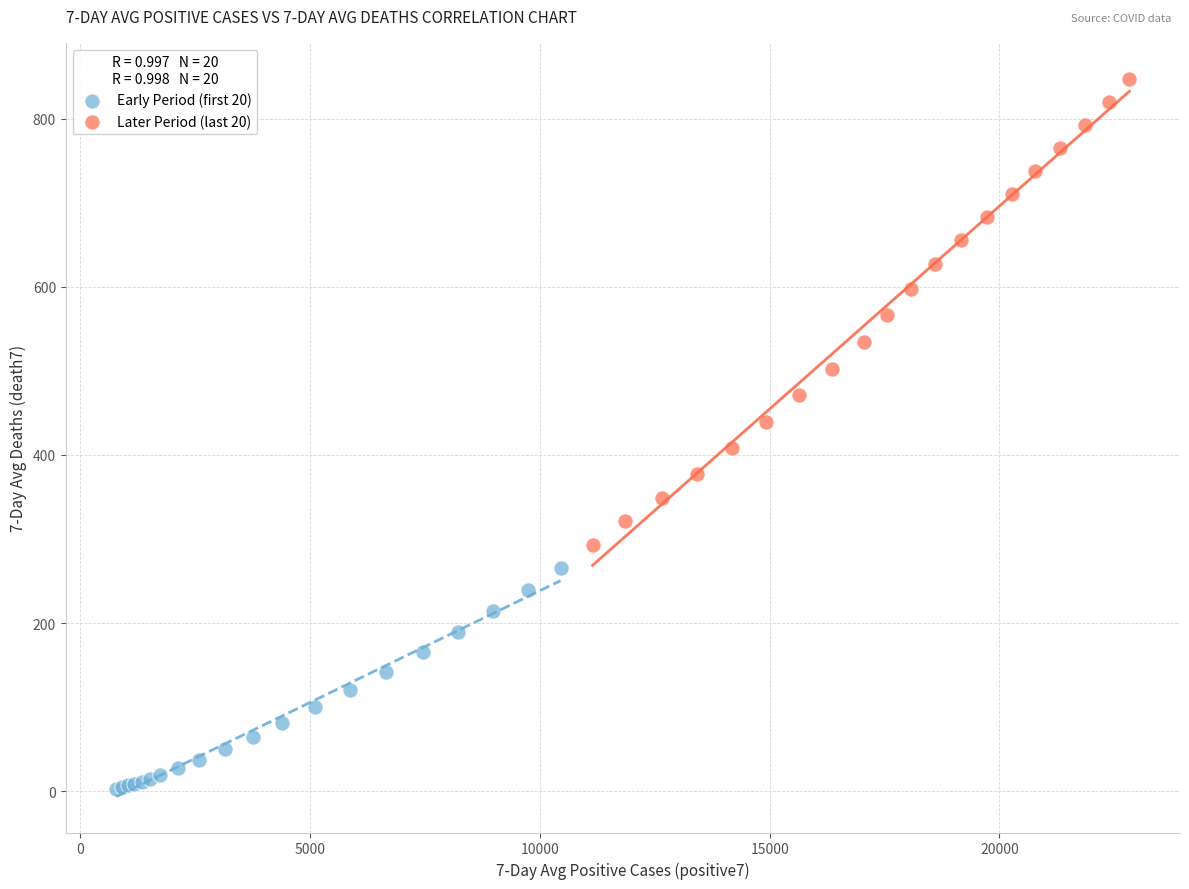

Which series has the largest Y range (max minus min)?

Later Period (last 20)